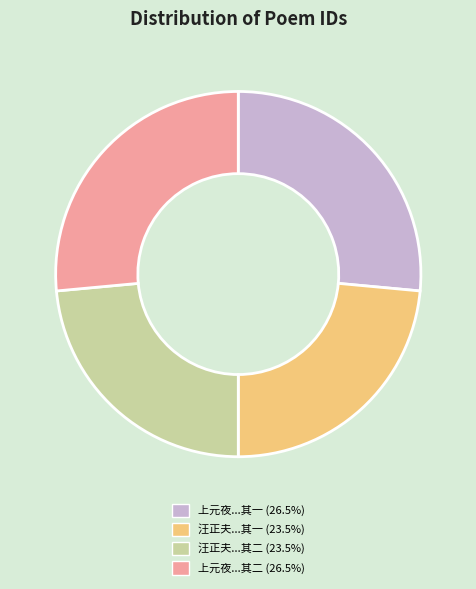

Does 上元夜...其二 (26.5%) account for over 50% of the chart?

No